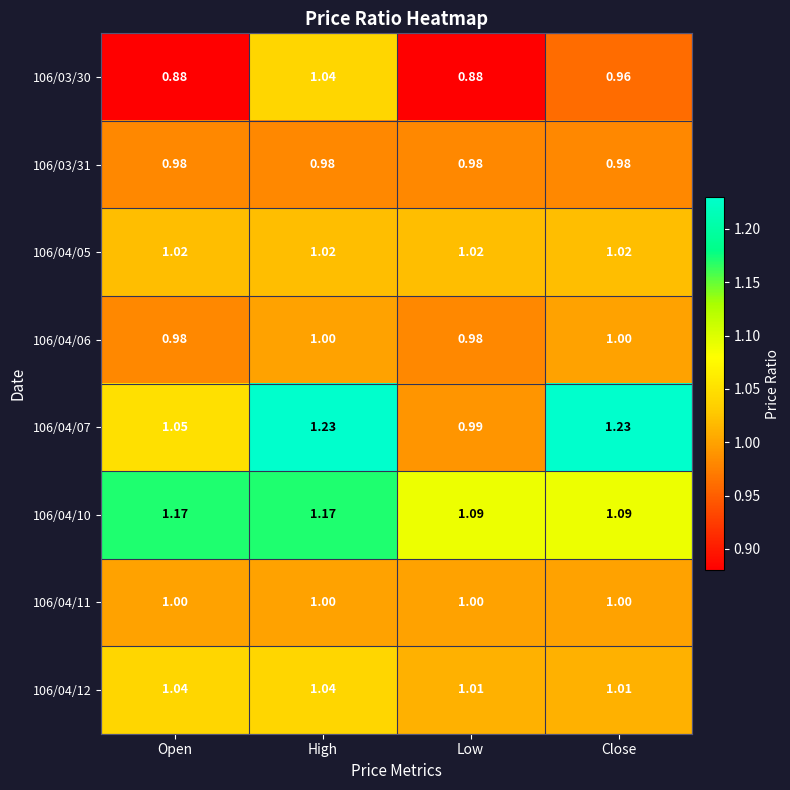

Between Open and Close, which series saw the biggest shift?

106/04/07